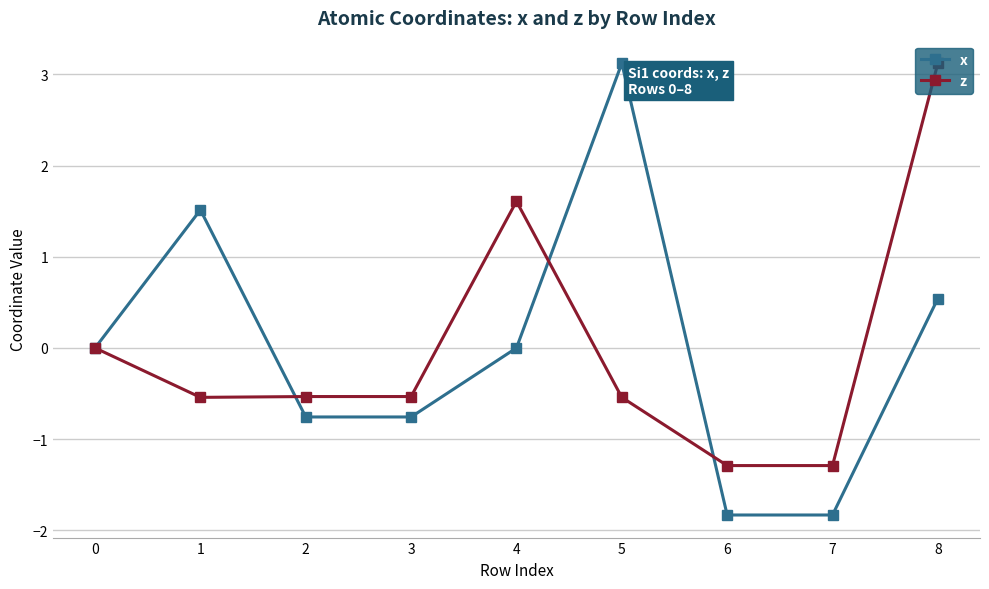

Rank the series at 5 from lowest to highest value.

z, x